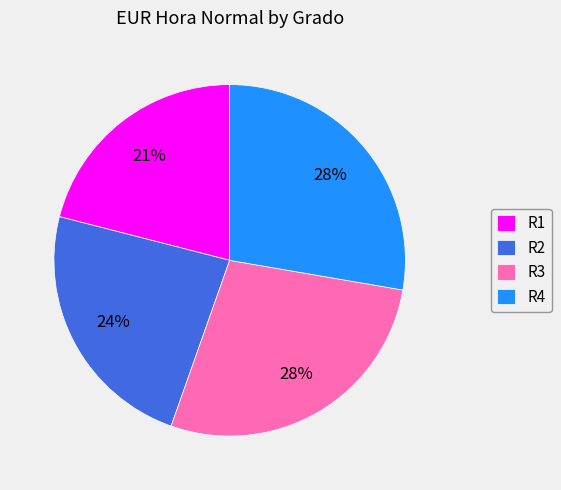

Count the number of slices in the pie.

4